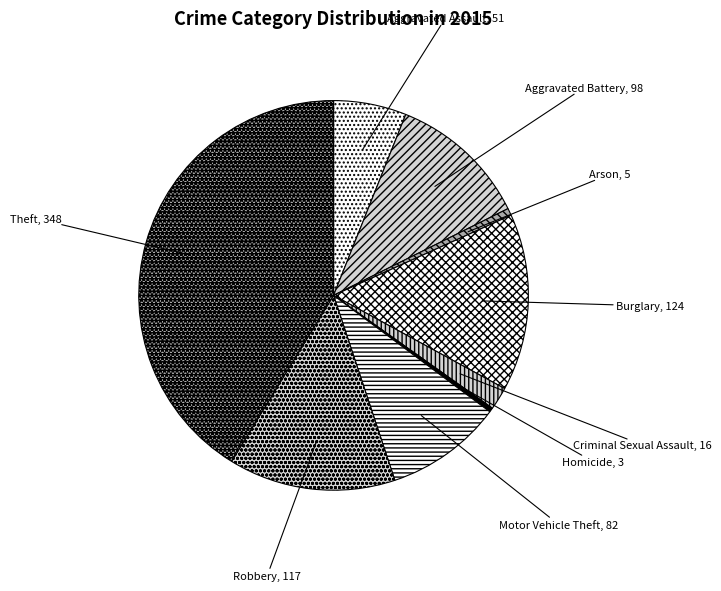

True or false: Criminal Sexual Assault, 16 accounts for 2% of the total.

True